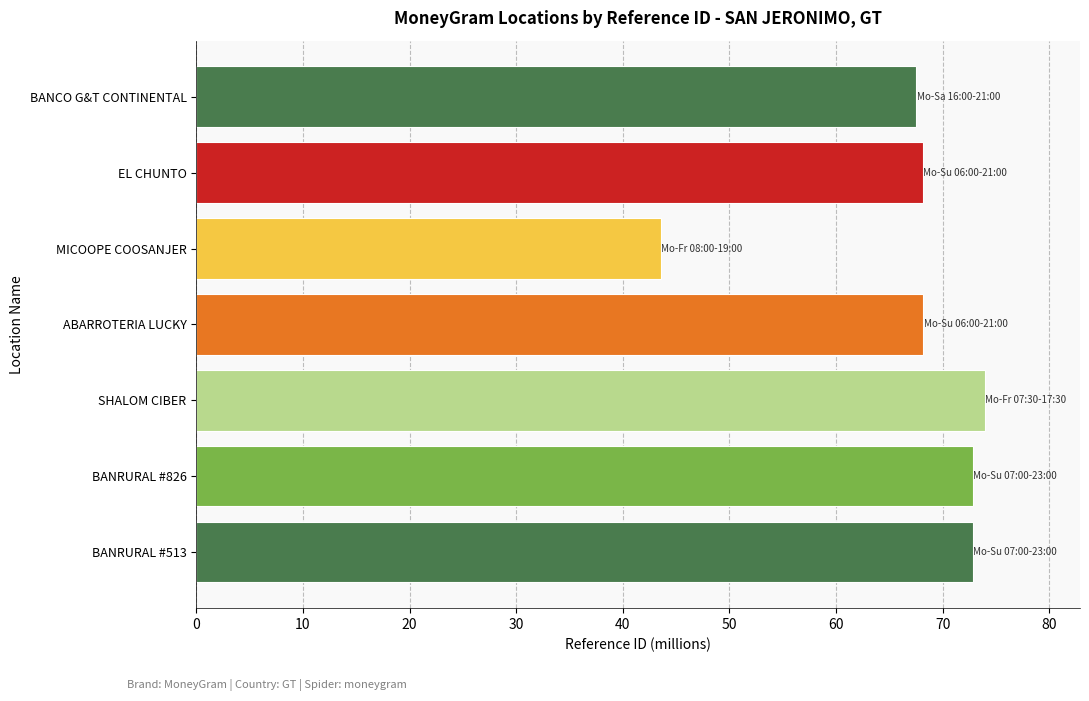

What is the difference between the maximum and minimum values?

30.4